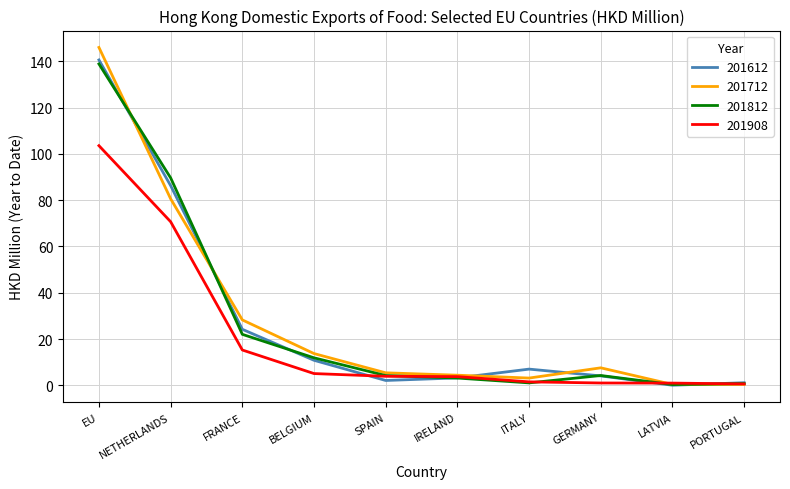

At which category is the sum across all series the highest?

EU